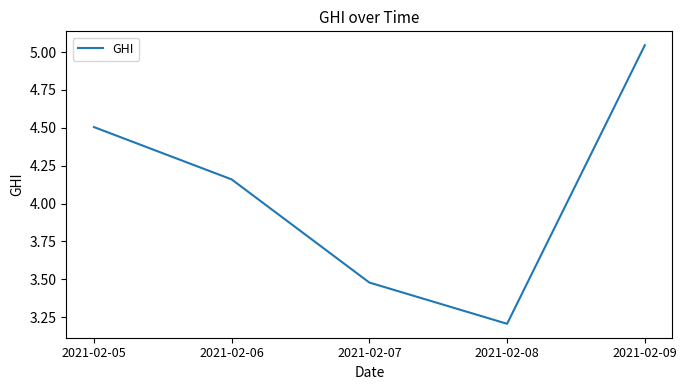

Where is the first local minimum?

2021-02-08